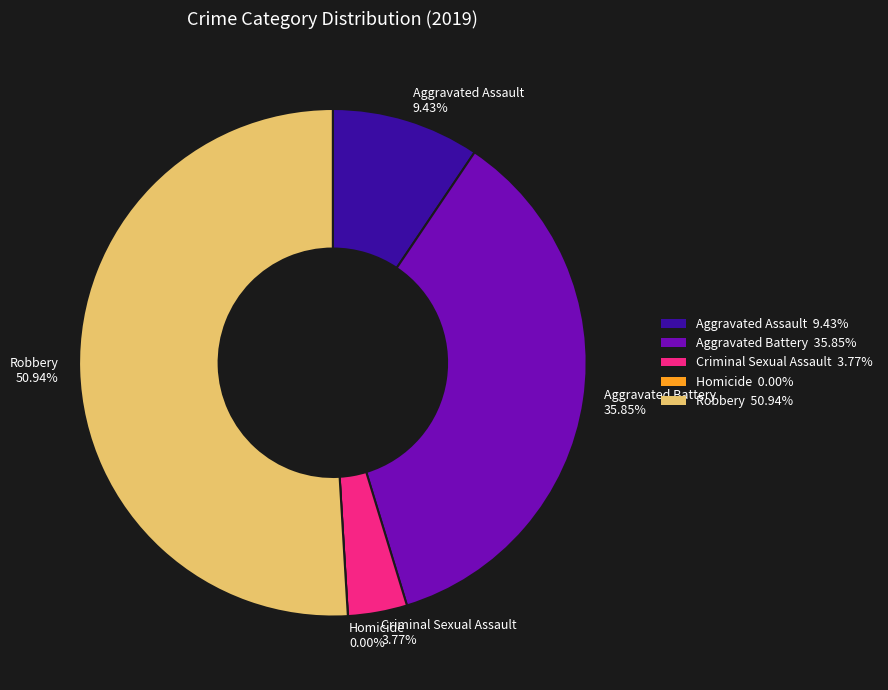

Is there a majority slice in this chart?

Yes